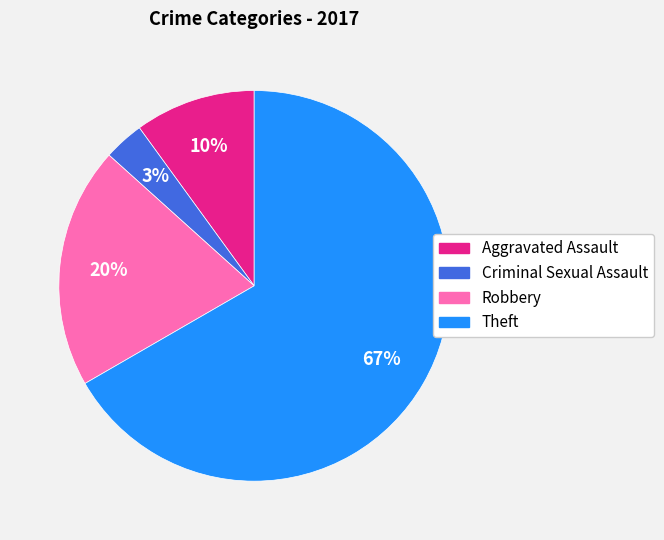

What is the majority slice?

Theft